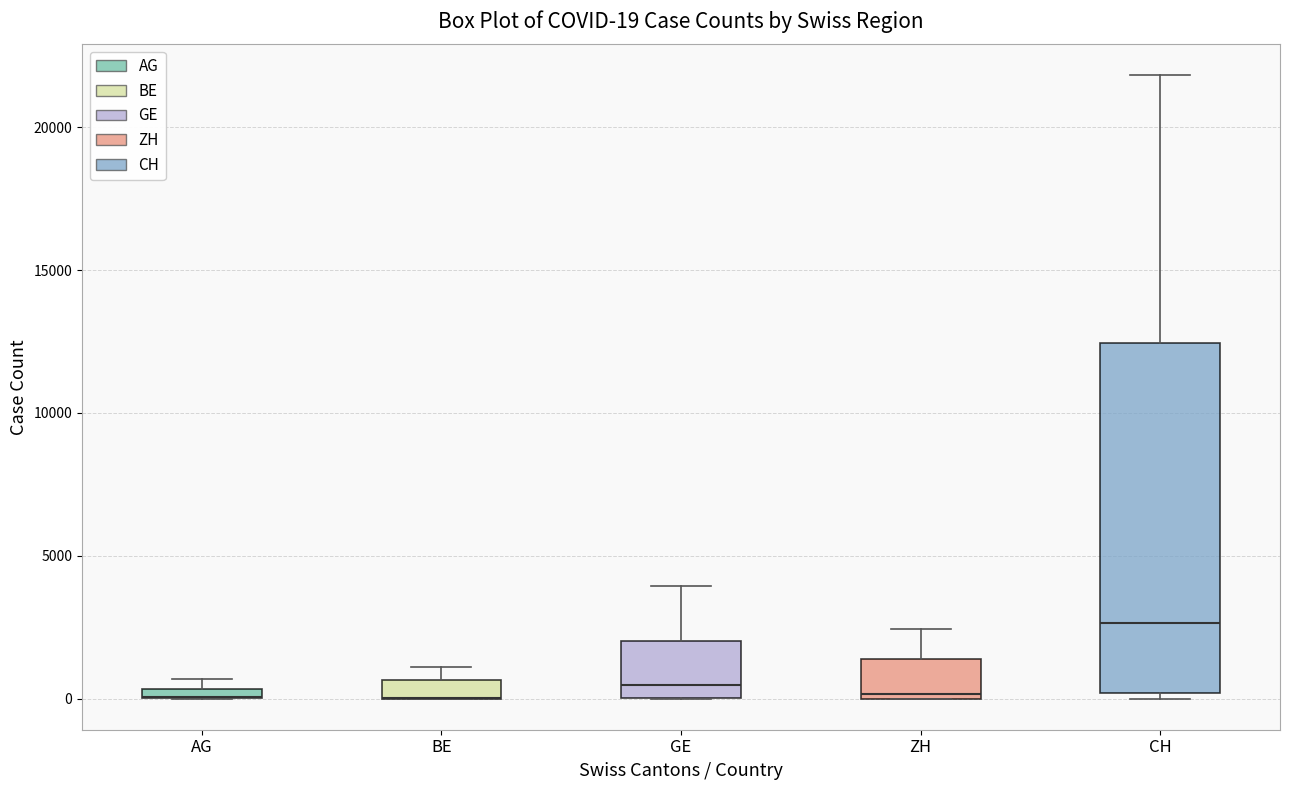

Comparing the boxes themselves (not the whiskers), which one is the tallest?

CH